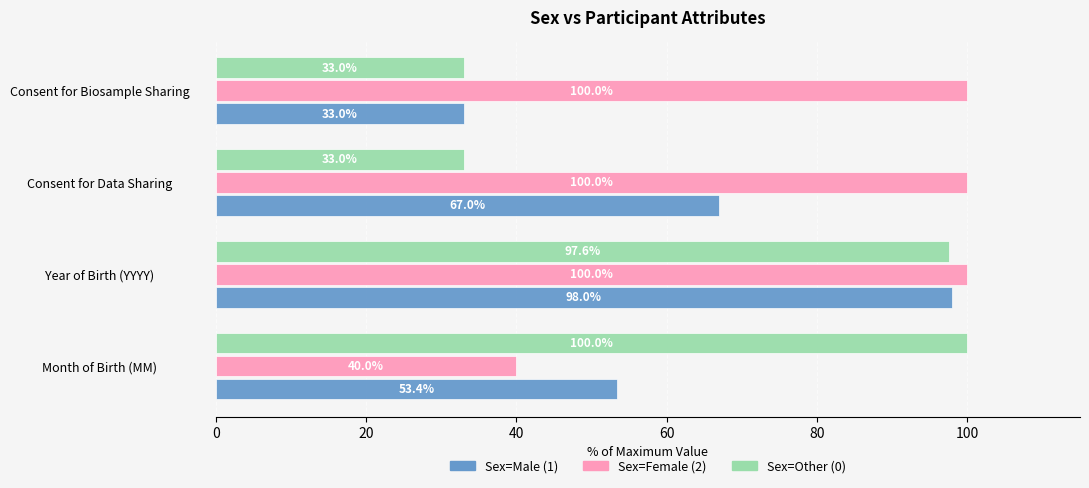

What is the difference between the maximum and minimum values in the Sex=Female (2) series?

60.0